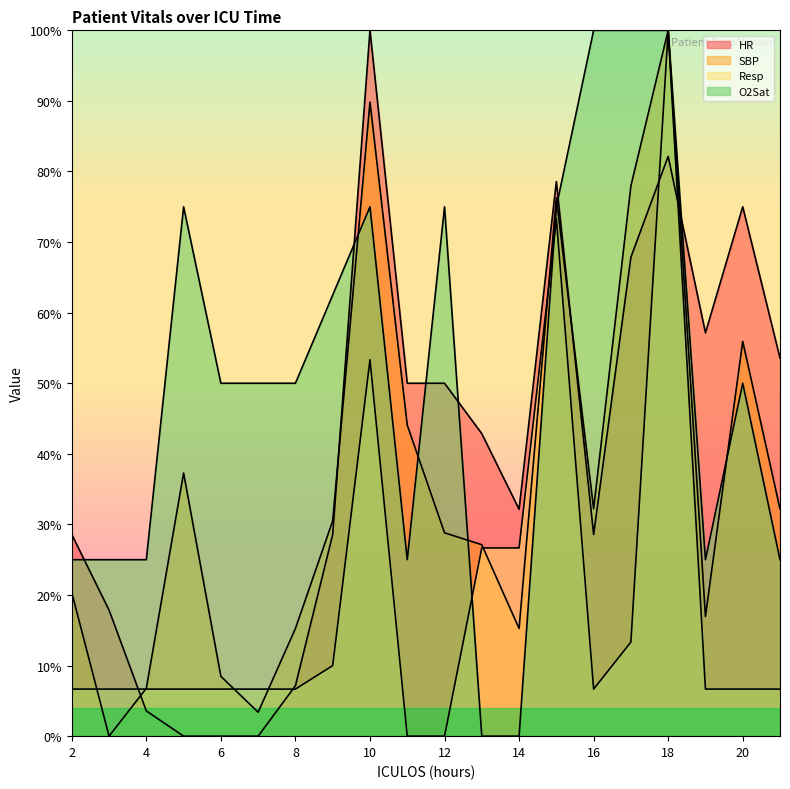

How many data points in O2Sat are less than 49?

8